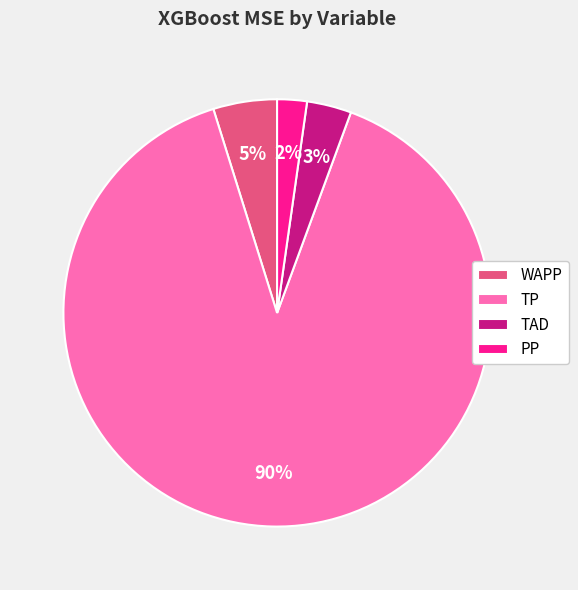

To the nearest percent, what is the average slice percentage?

25%